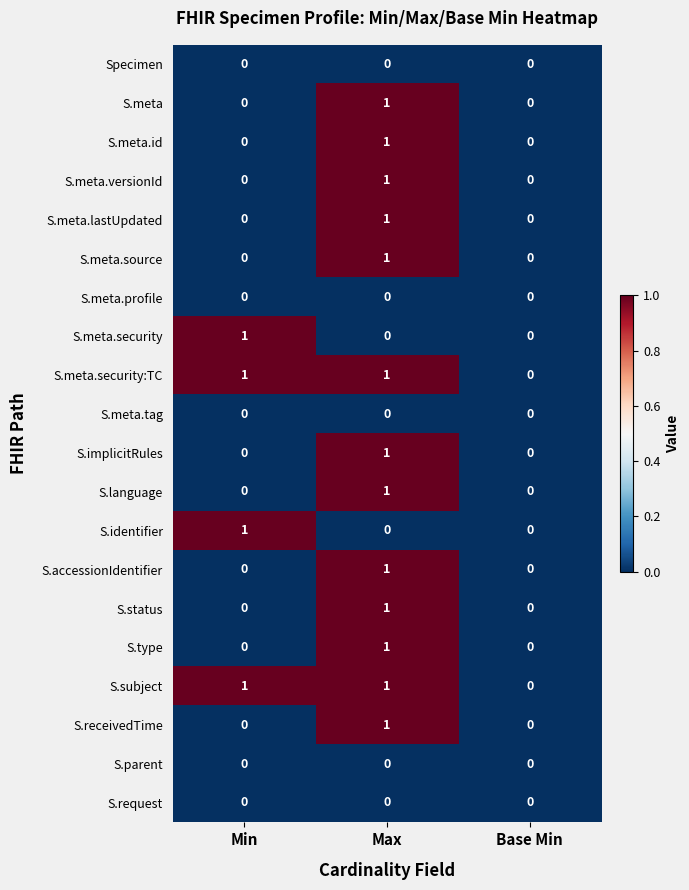

Count the S.language values in the range 0 to 1.

3